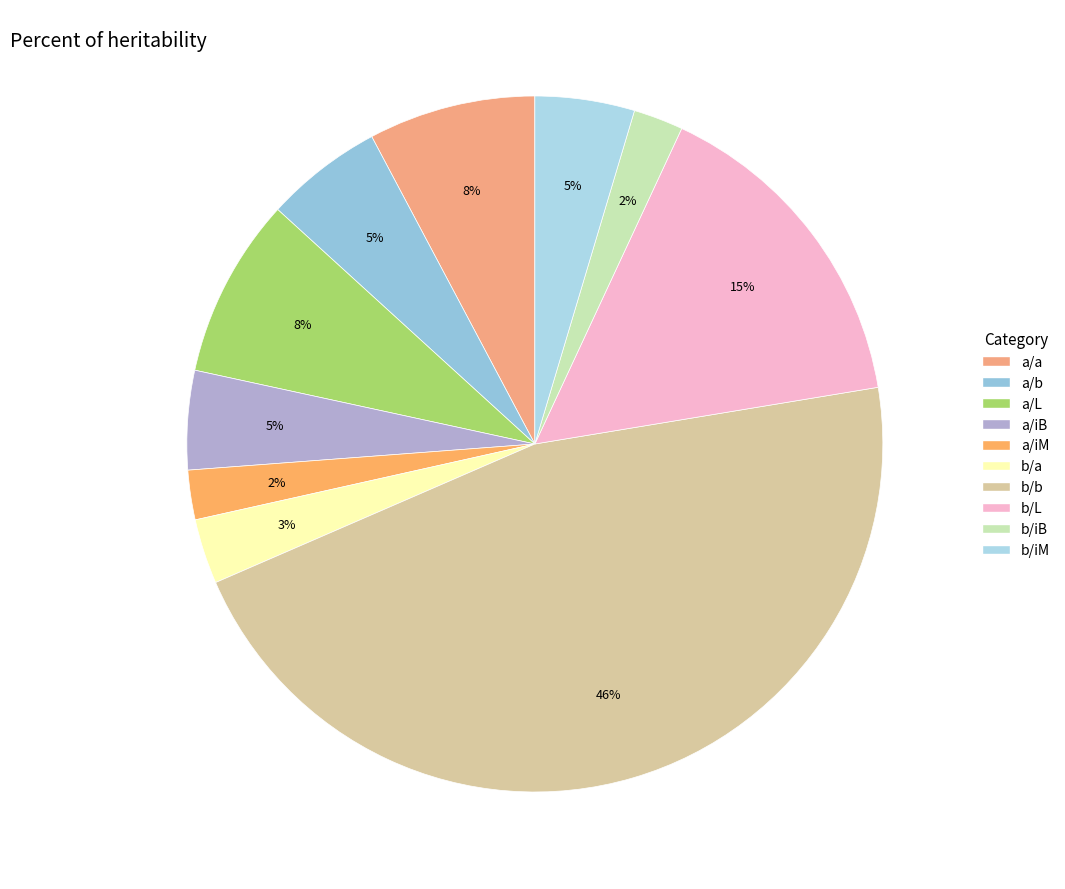

Is b/b the majority of the pie?

No